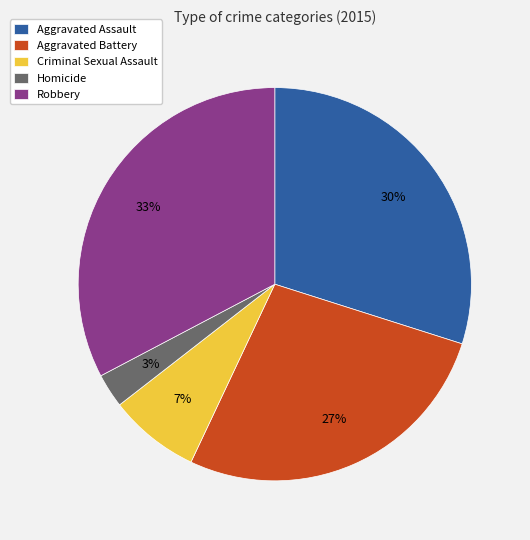

To the nearest percent, what is the average slice percentage?

20%